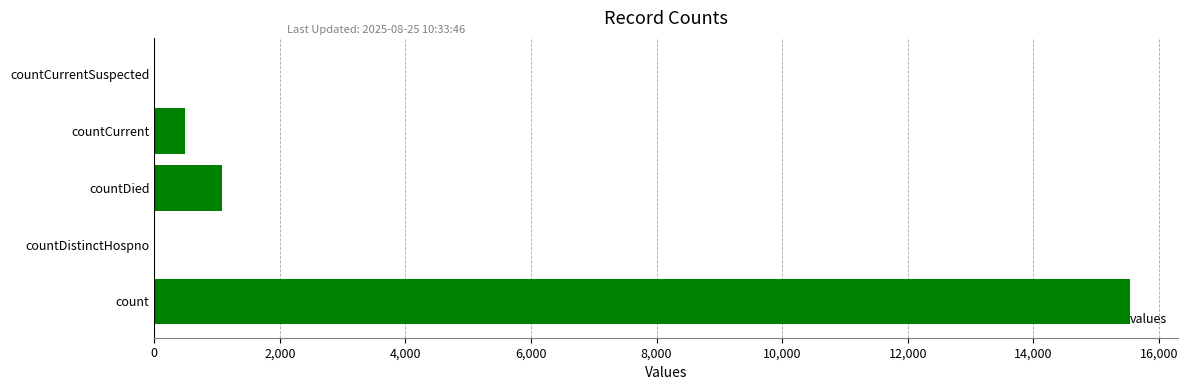

What is the sum of the values at countCurrent and countDied?

1569